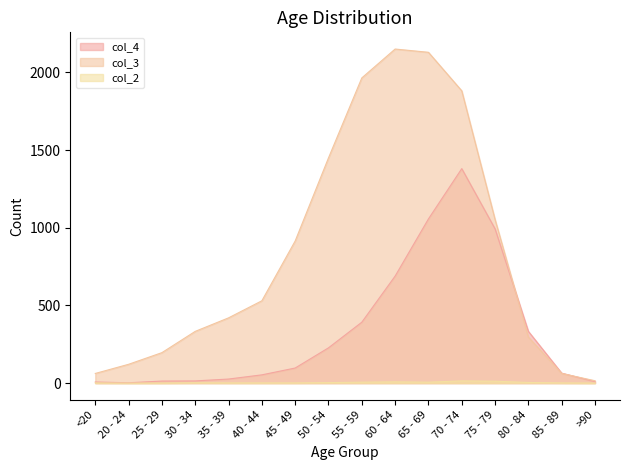

Rank the series at 55 - 59 from highest to lowest value.

col_3, col_4, col_2